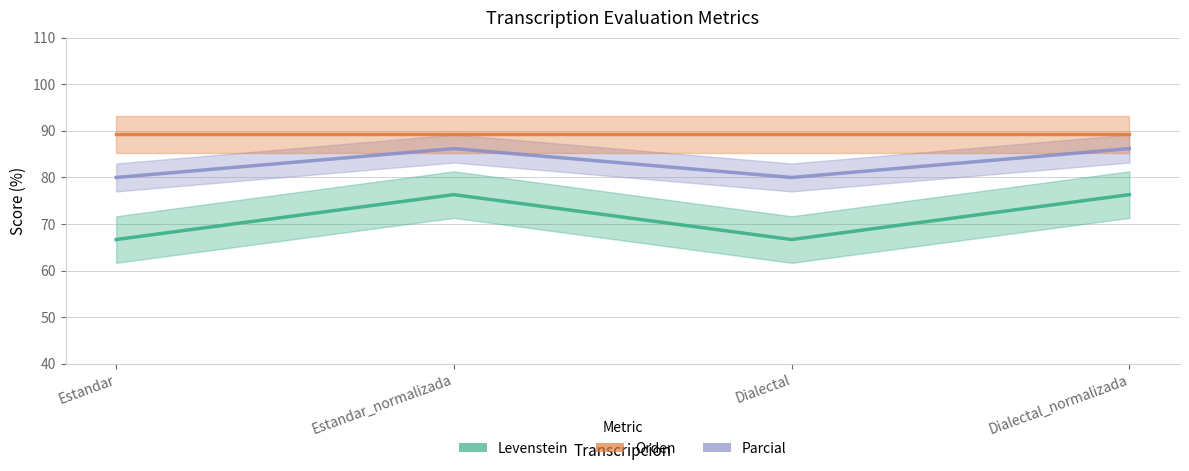

Reading left to right, what are all the values shown in this chart?

Levenstein: Estandar=66.7	Estandar_normalizada=76.3	Dialectal=66.7	Dialectal_normalizada=76.3
Parcial: Estandar=80.0	Estandar_normalizada=86.2	Dialectal=80.0	Dialectal_normalizada=86.2
Orden: Estandar=89.2	Estandar_normalizada=89.2	Dialectal=89.2	Dialectal_normalizada=89.2